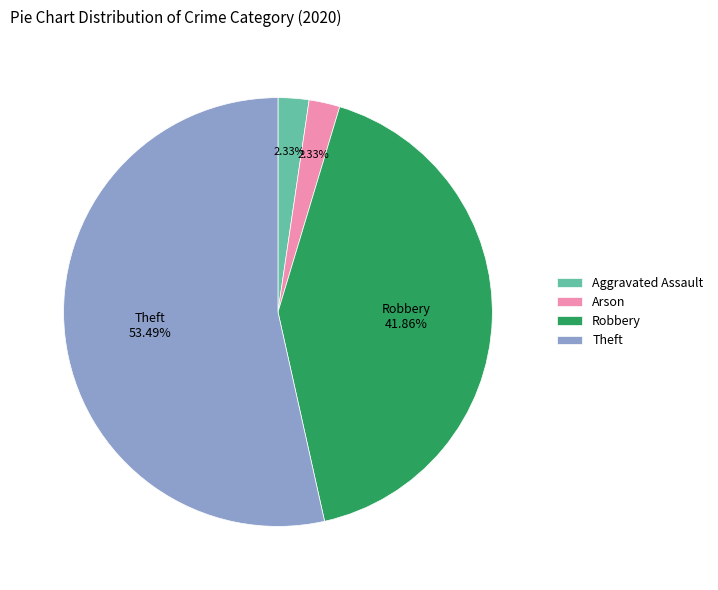

Does Theft represent more than half of the total?

Yes